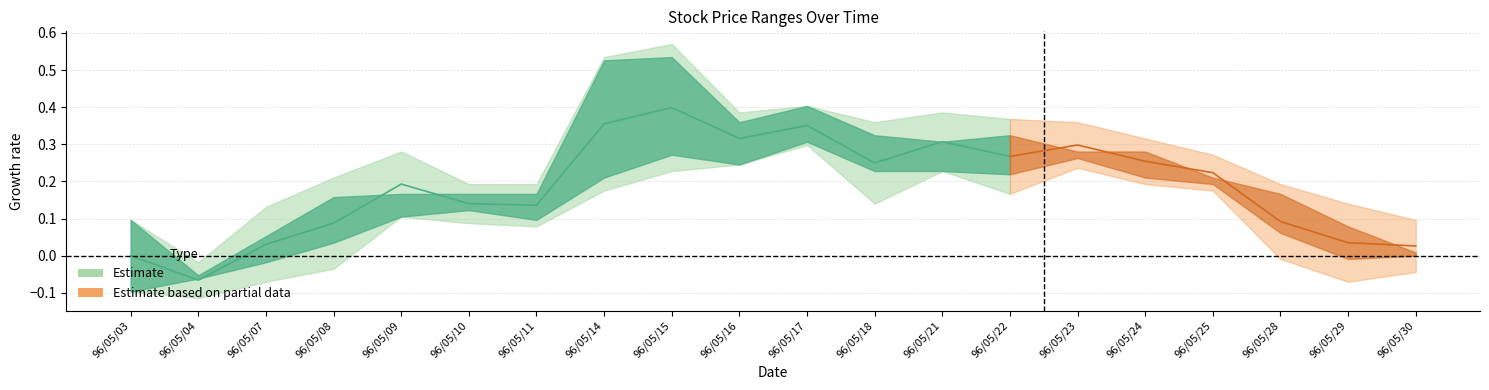

Count the number of categories in the chart.

20